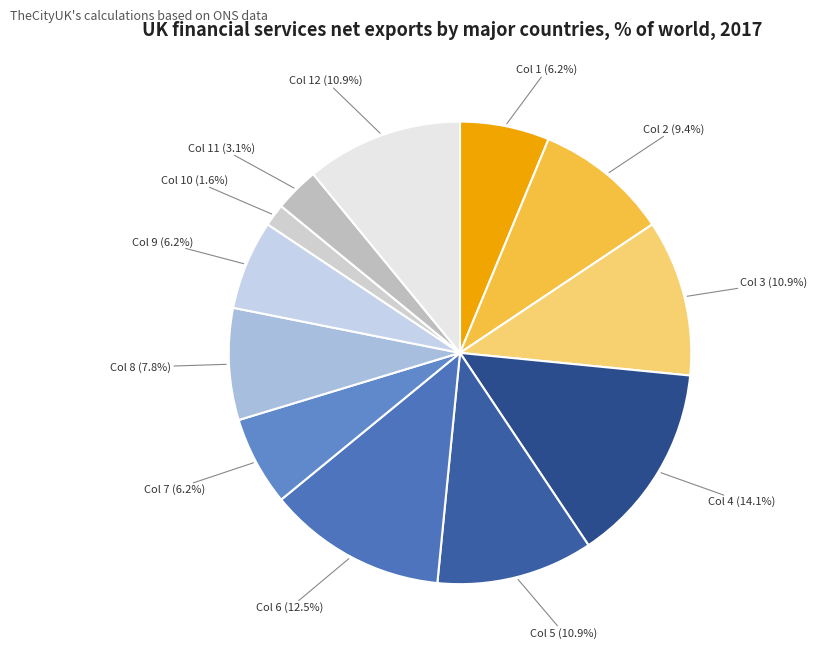

Between Col 2 (9.4%) and Col 4 (14.1%), which is larger?

Col 4 (14.1%)